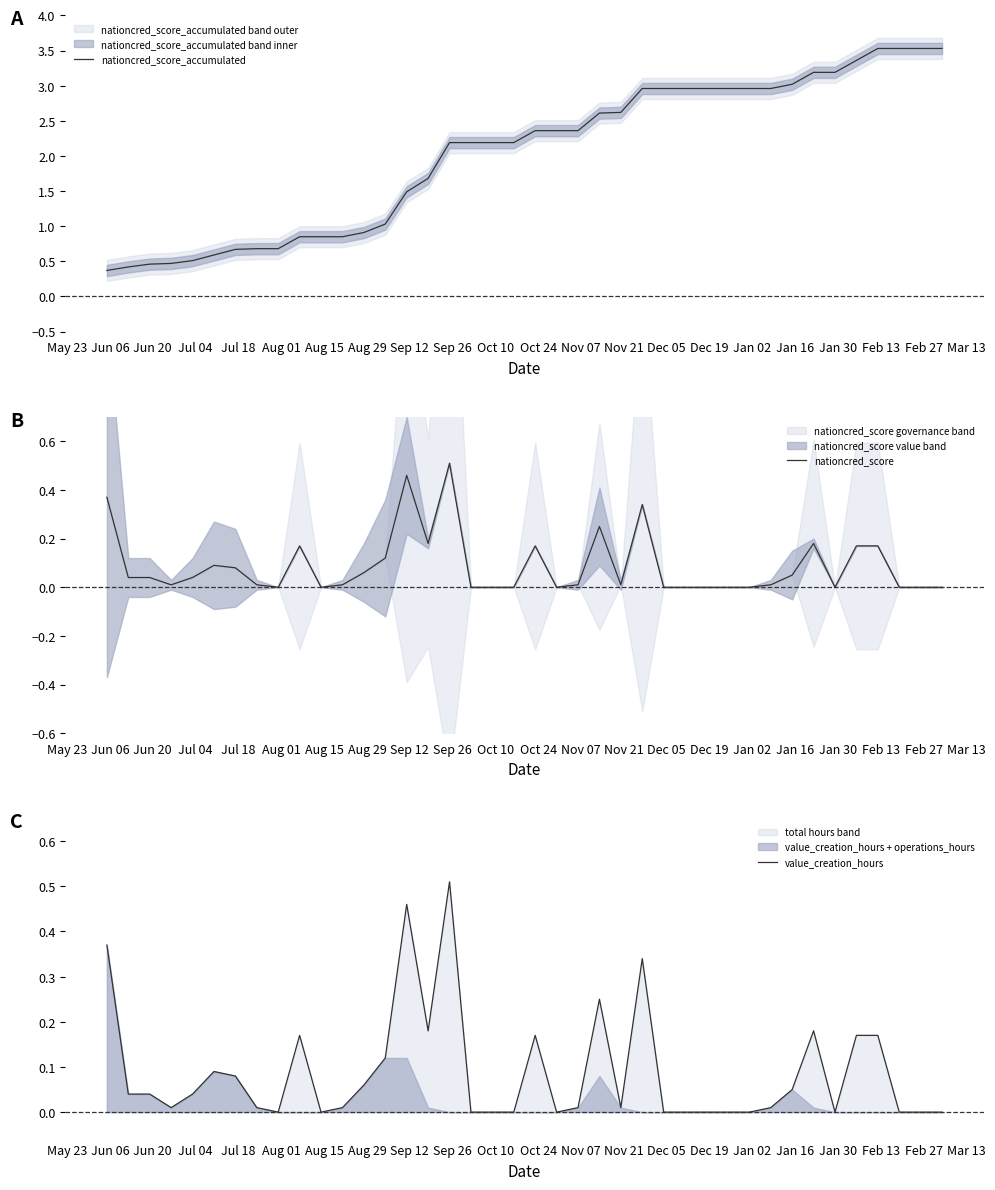

How many positive values does the value_creation_hours series have?

25